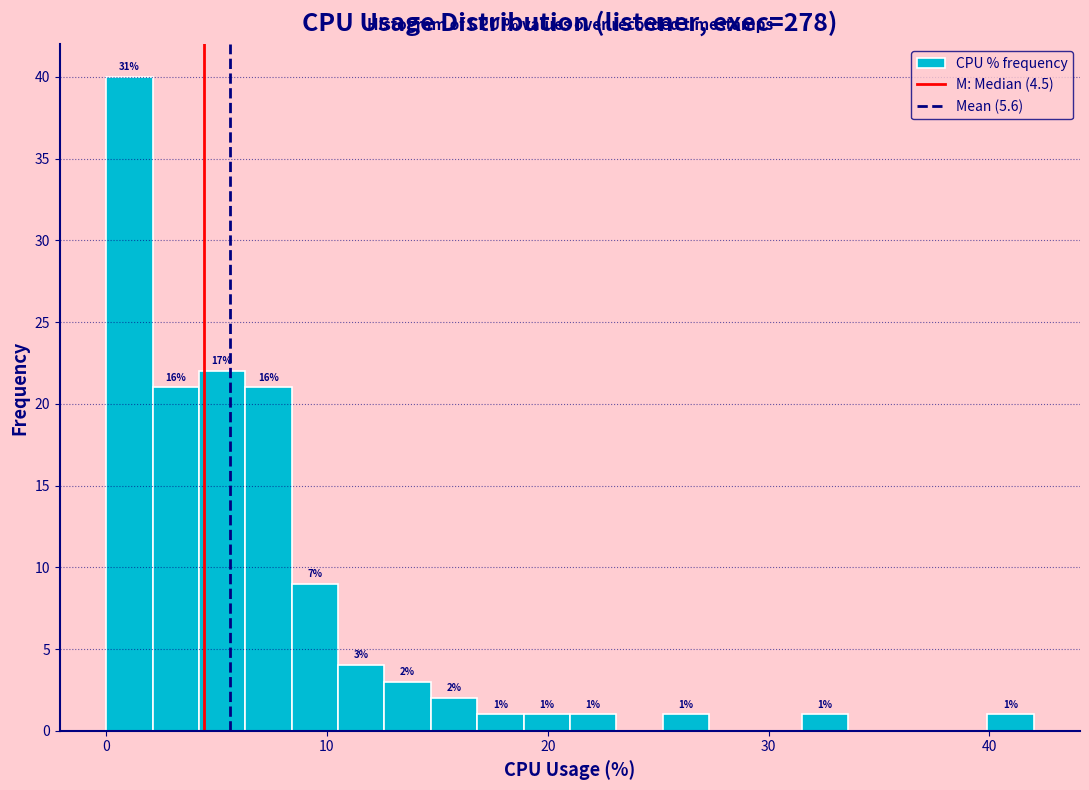

Read against the x-axis, roughly where is the centre of the tallest bar?

1